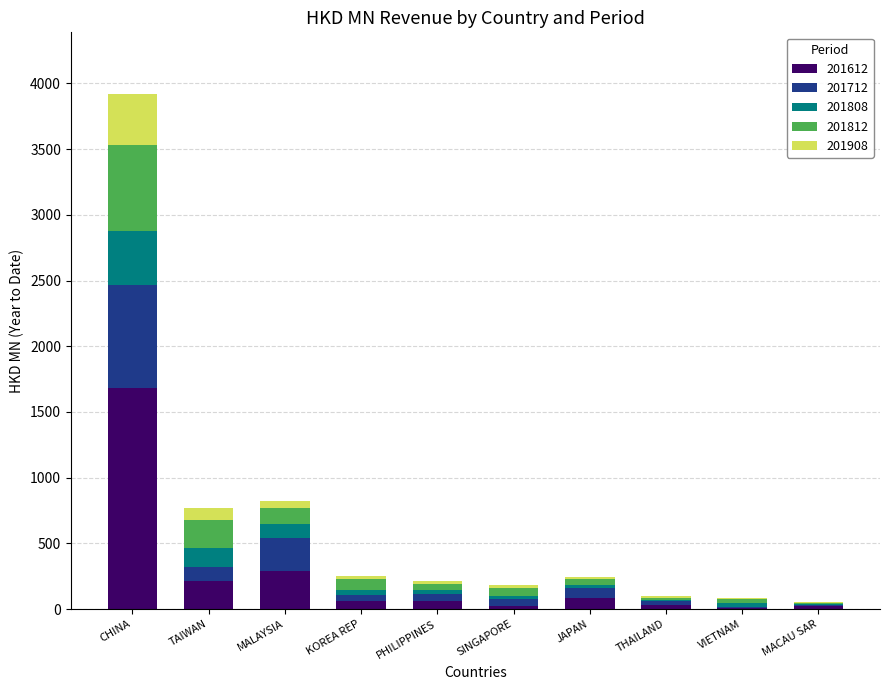

Which category has the highest value in the 201612 series?

CHINA